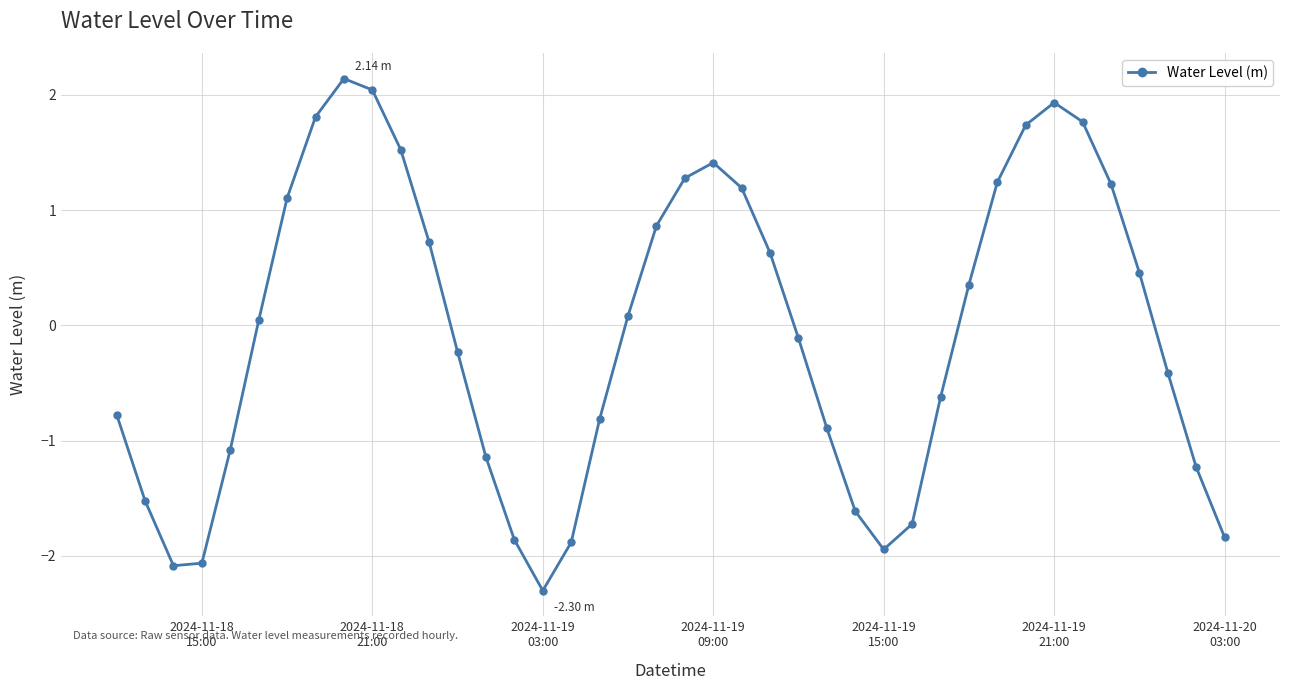

How many points are lower than both their immediate neighbors (excluding endpoints)?

3